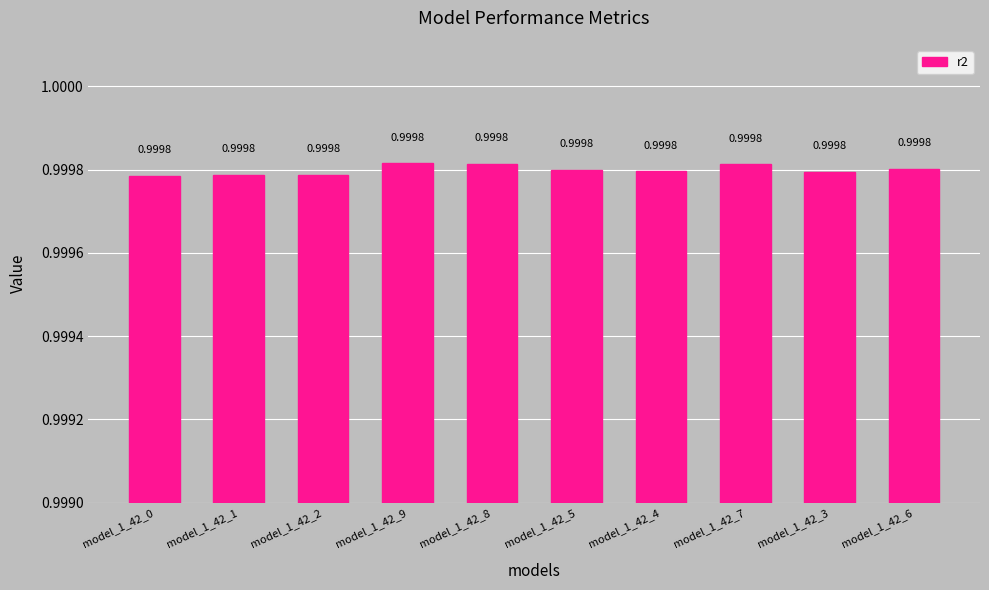

What is the sum of the values at model_1_42_6 and model_1_42_4?

2.0